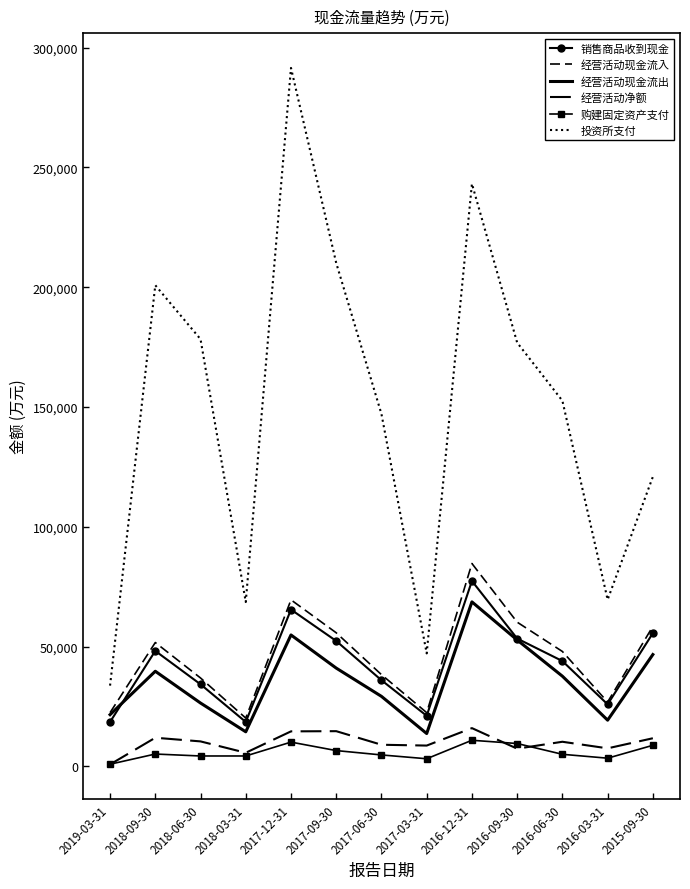

At which category does 经营活动净额 reach its first local valley?

2018-03-31